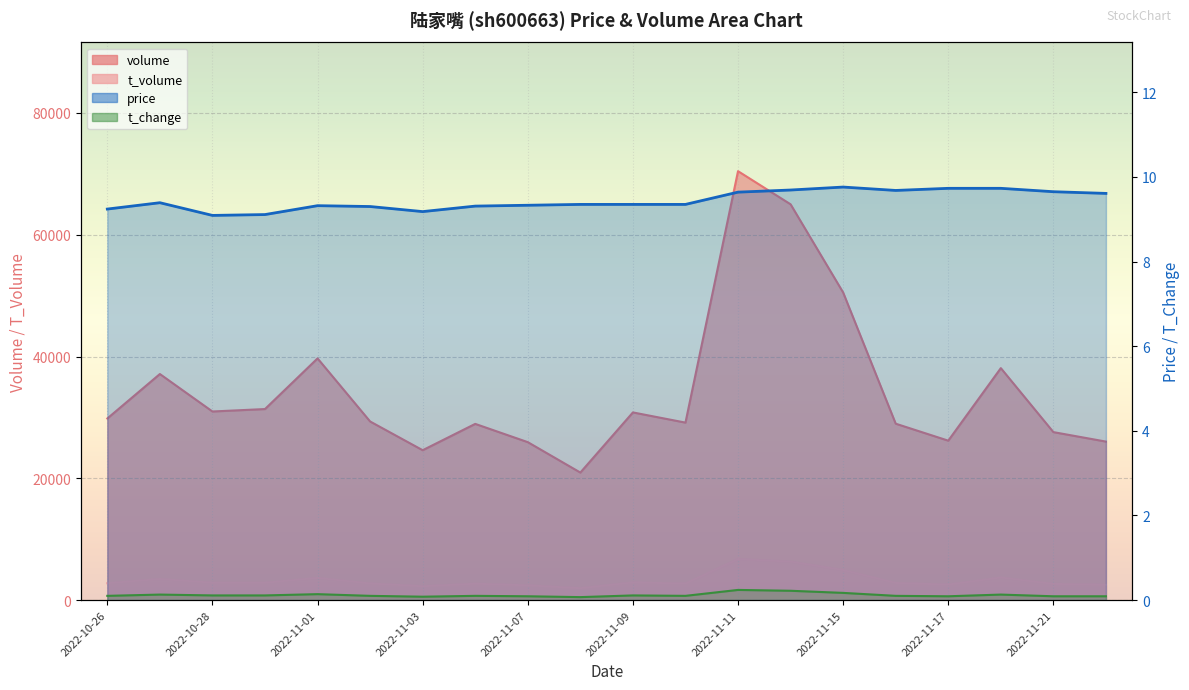

Is the value of t_change at 2022-11-09 greater than the value of volume at 2022-11-04?

No